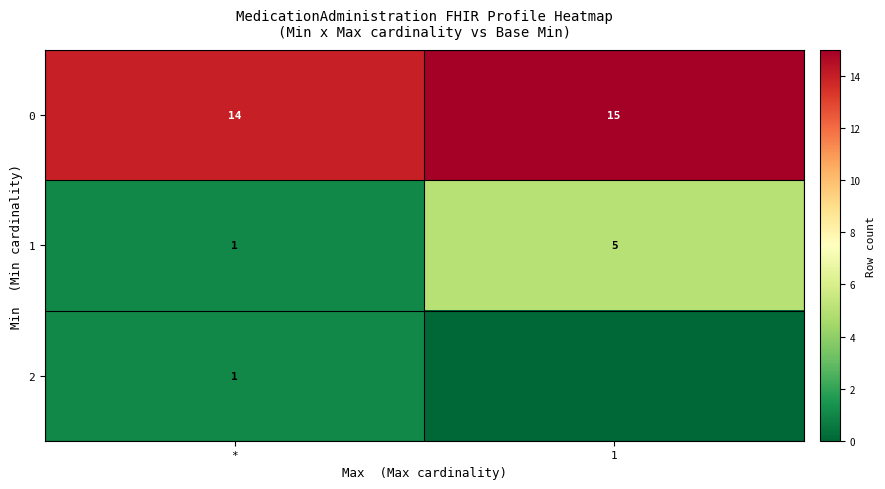

At which category does the chart reach its minimum across all series?

1